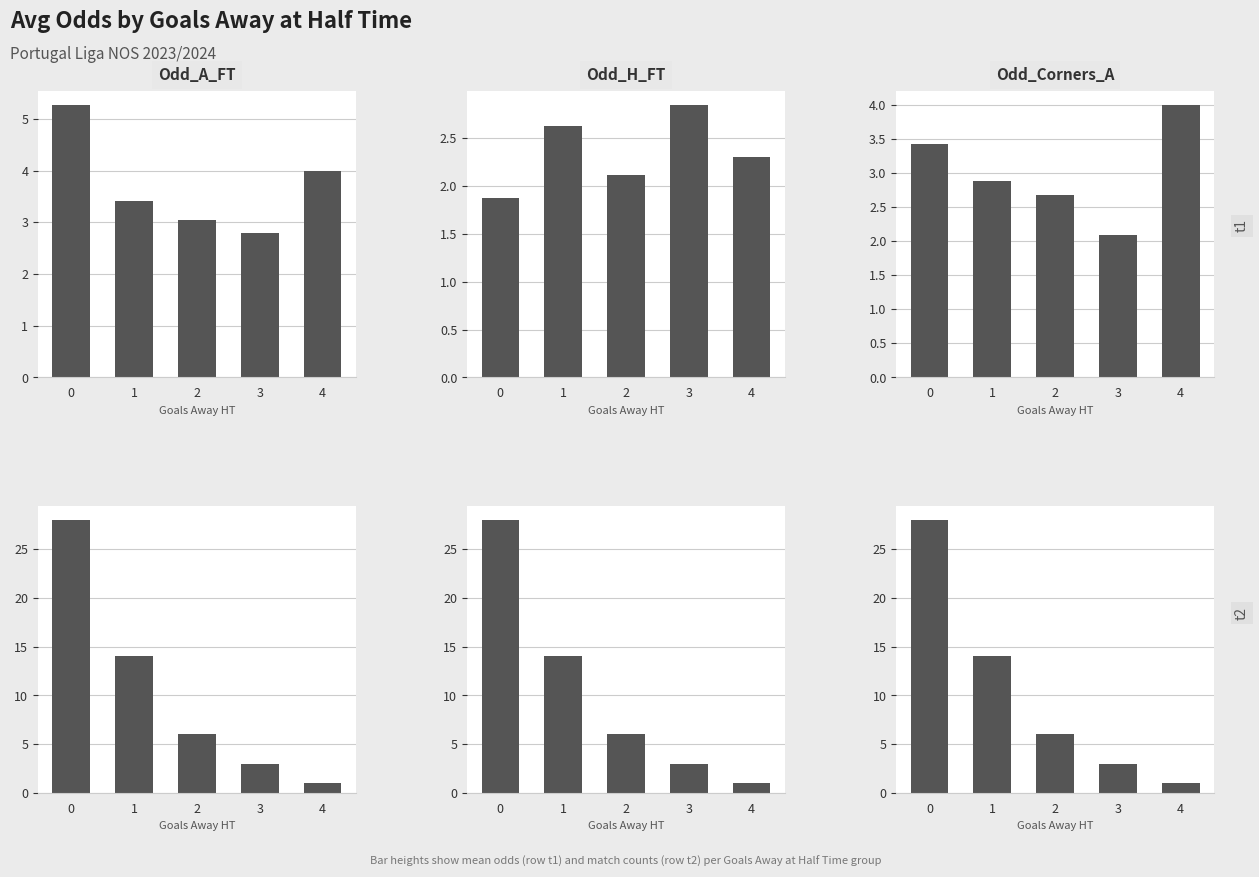

Count the number of categories in the chart.

5